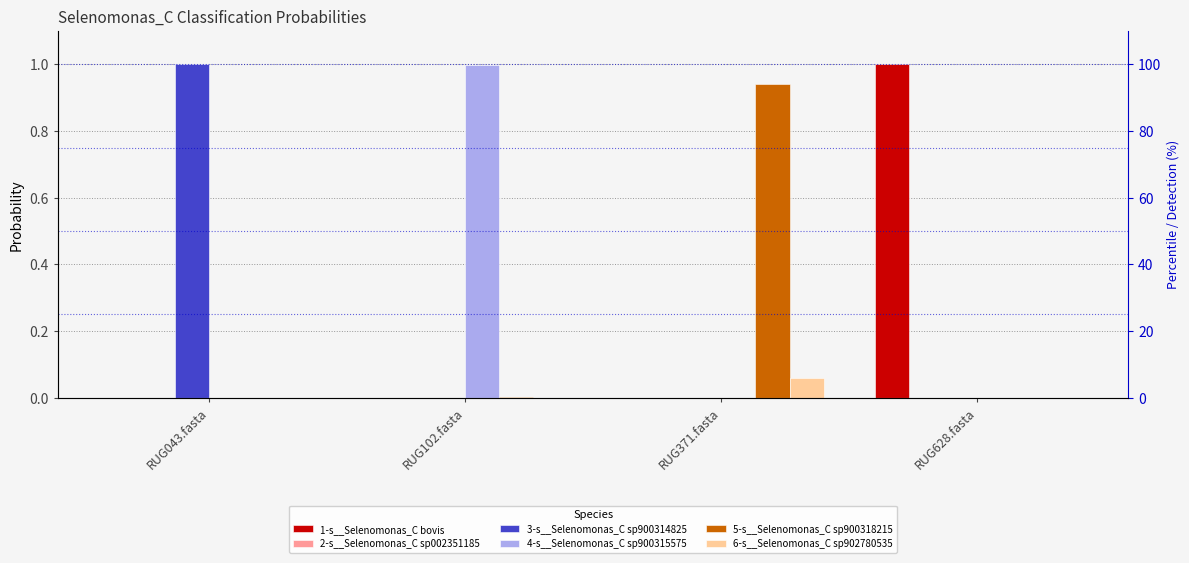

Is the value of 6-s__Selenomonas_C sp902780535 at RUG102.fasta greater than the value of 5-s__Selenomonas_C sp900318215 at RUG628.fasta?

Yes